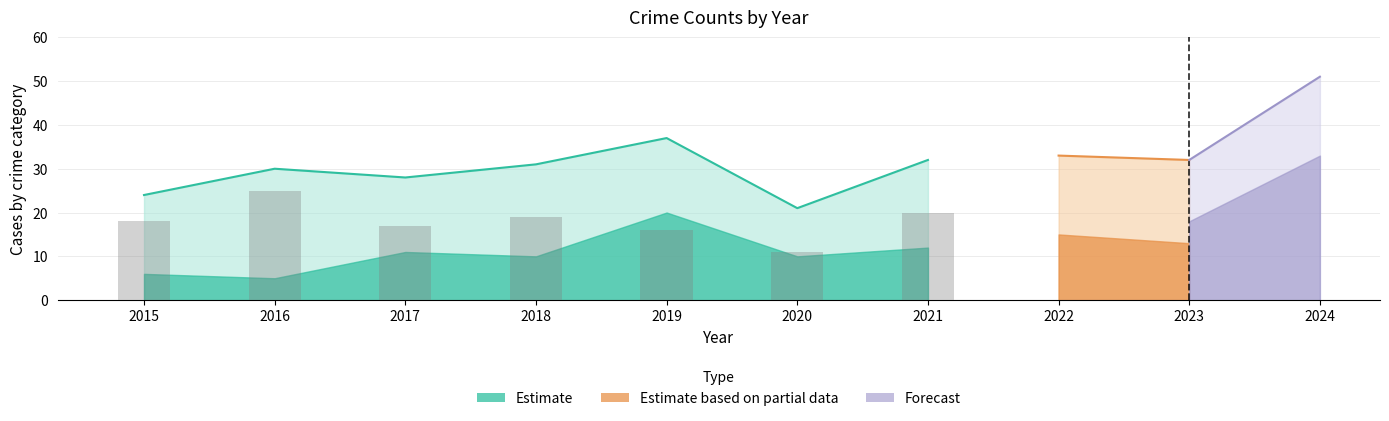

At which label is the value closest to 18?

2015